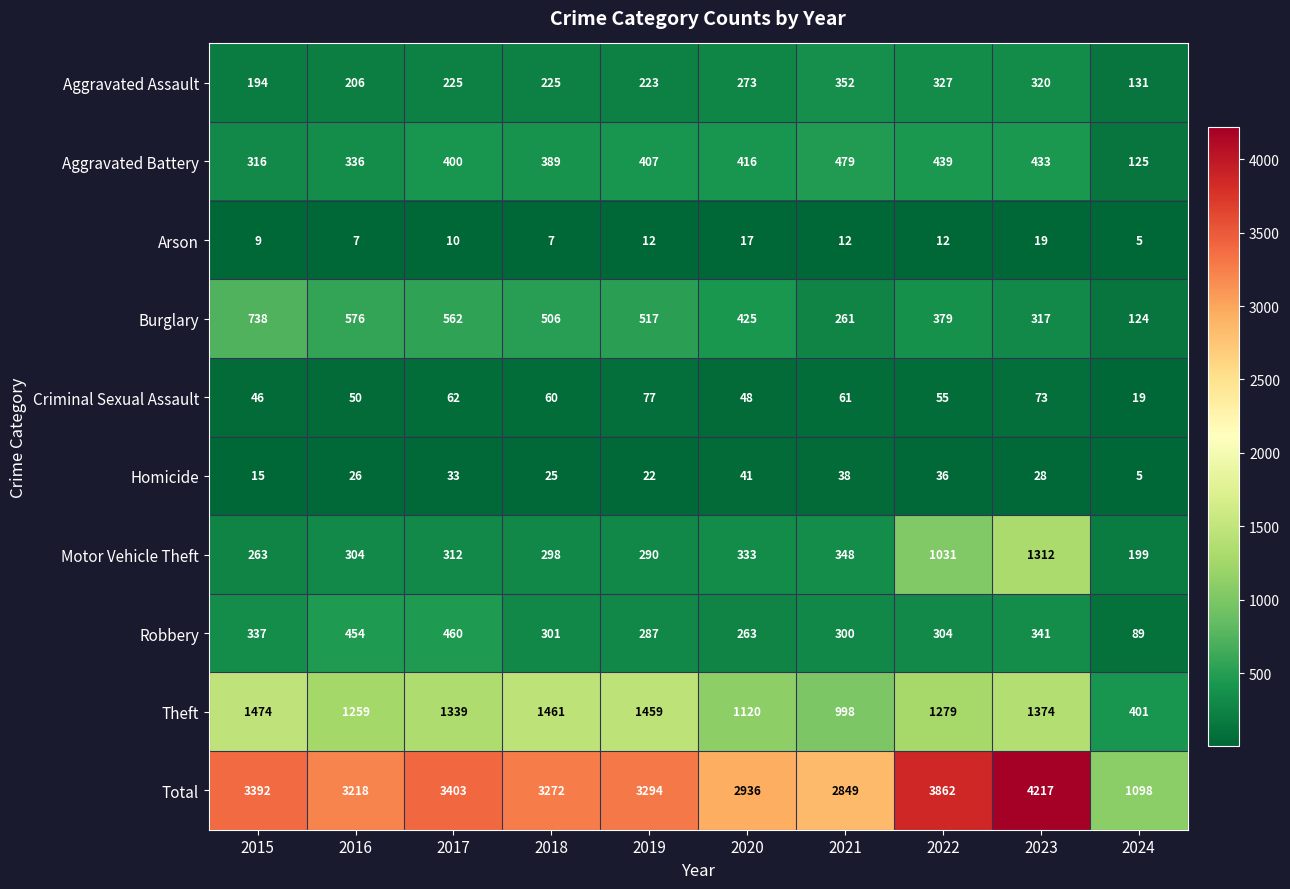

The value of Robbery at 2021 is 189. True or false?

False